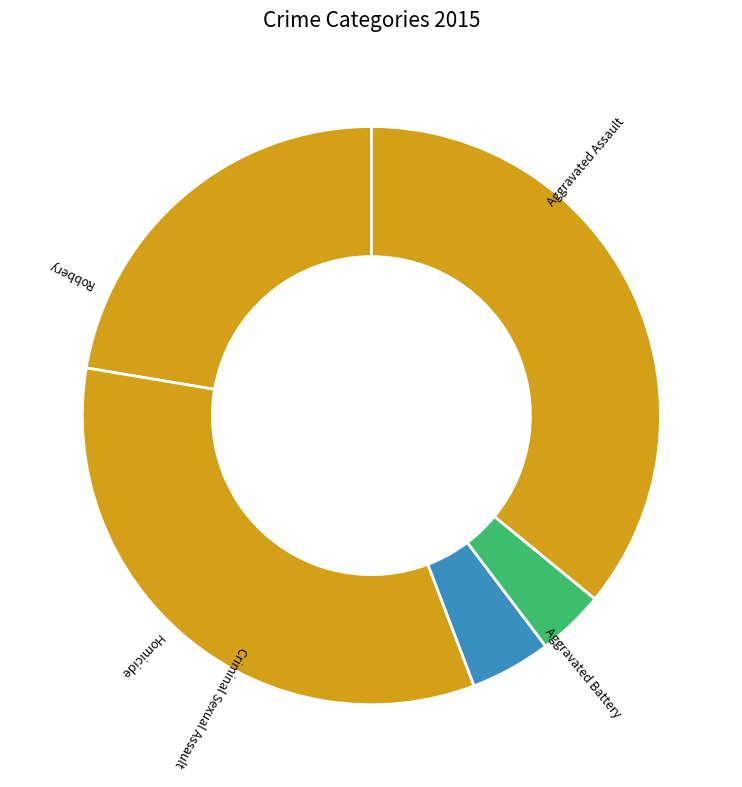

Is there a majority slice in this chart?

No